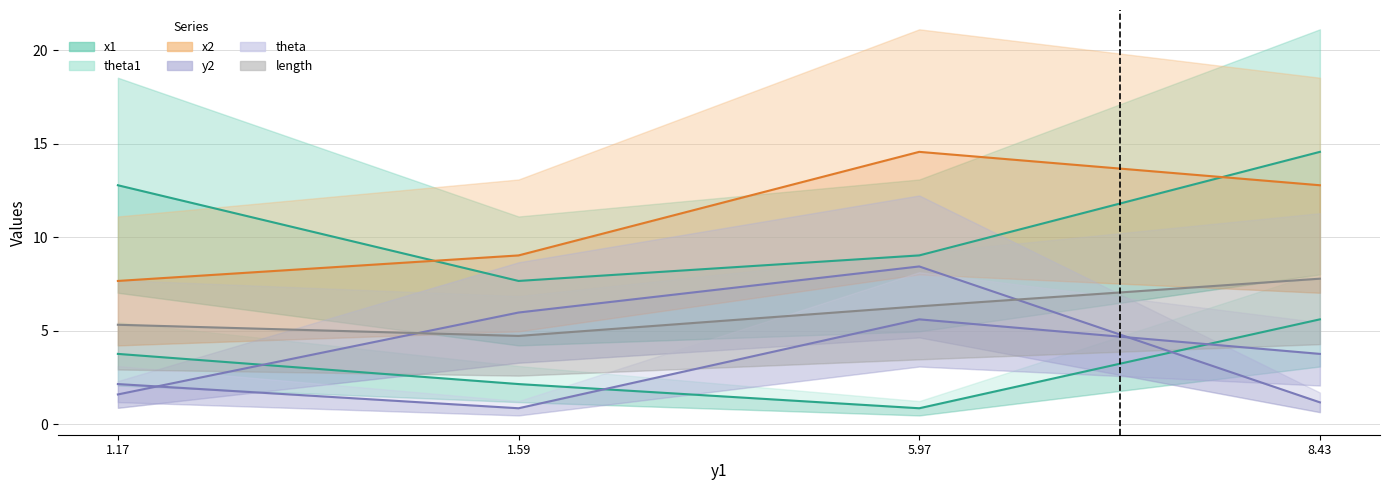

At which label is length closest to 6?

5.97